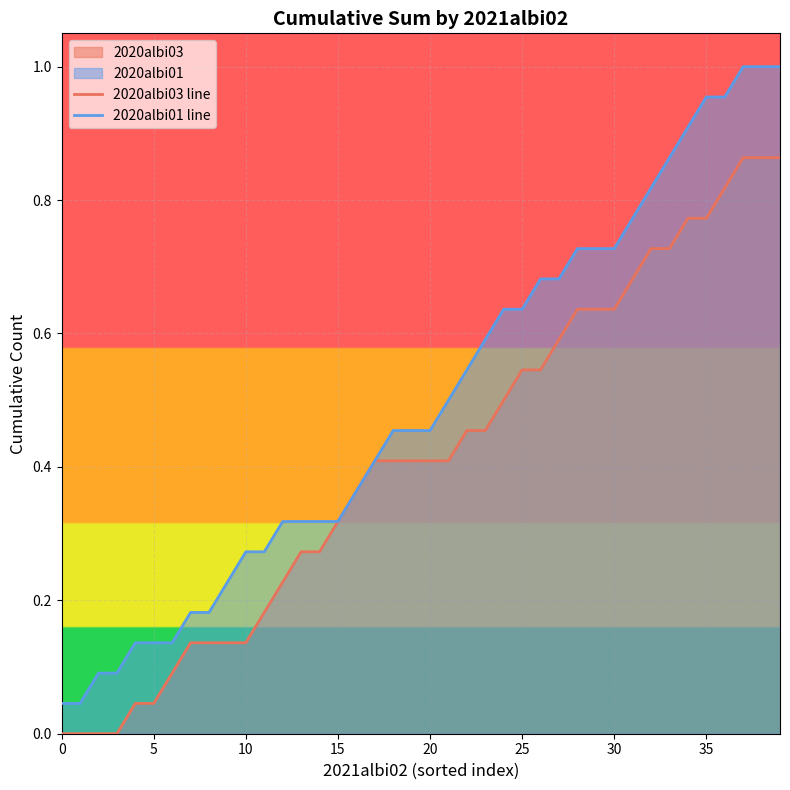

What is the difference between the maximum and minimum values in the 2020albi03 line series?

0.9